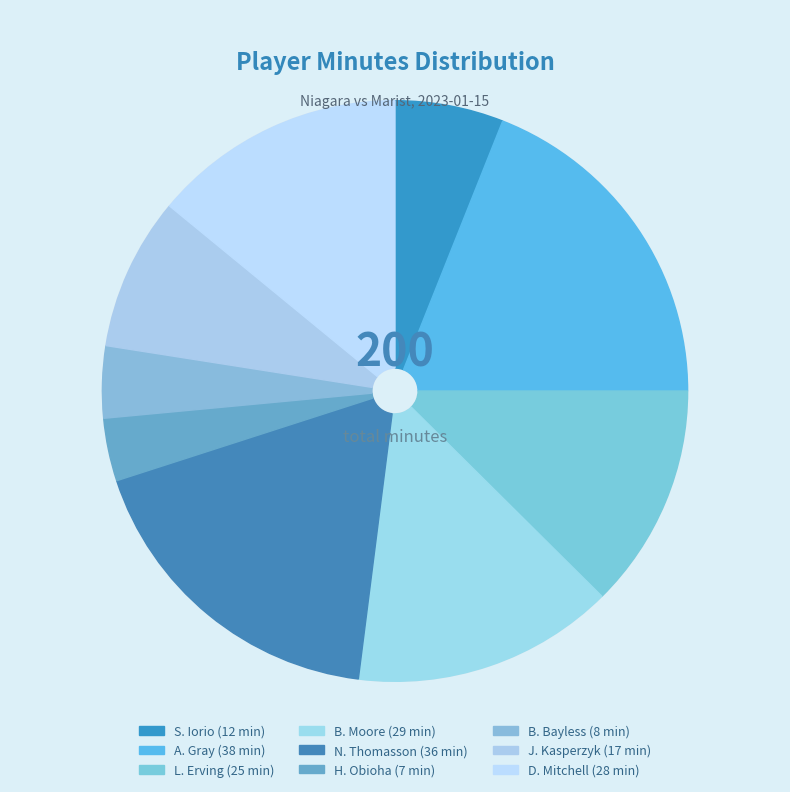

What is the change in value from B. Moore to B. Bayless?

-21